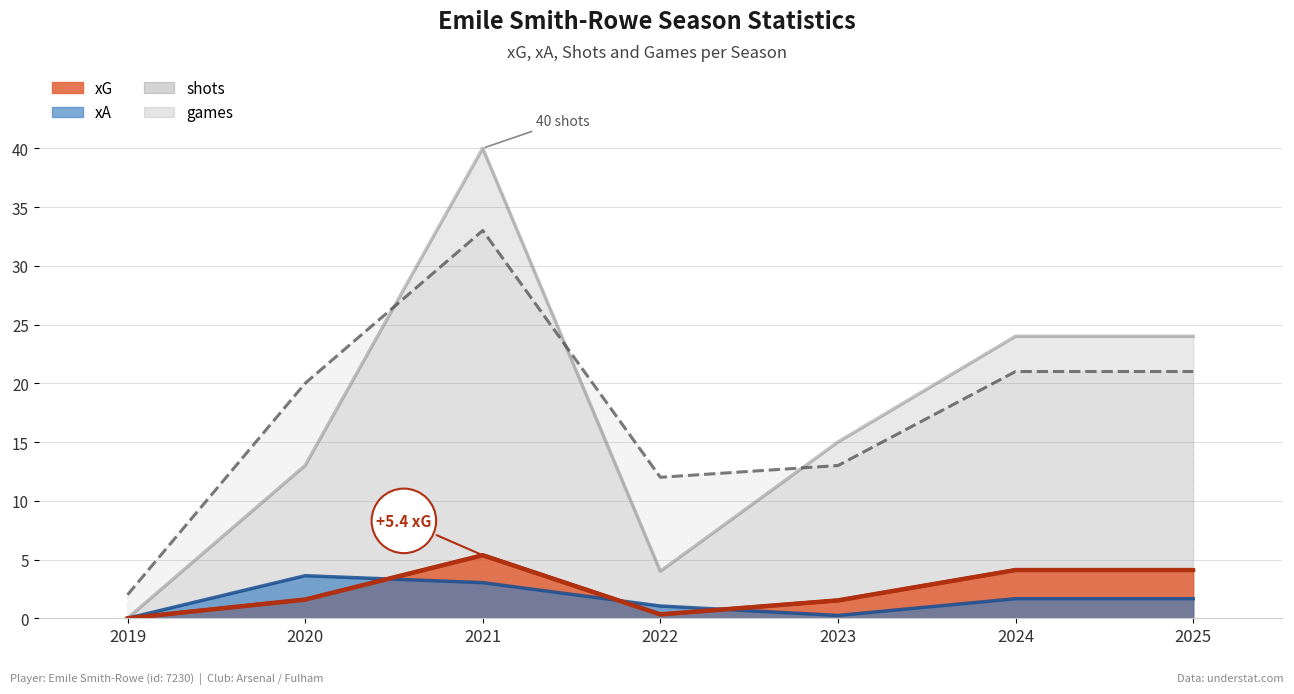

How many values in shots are above zero?

6